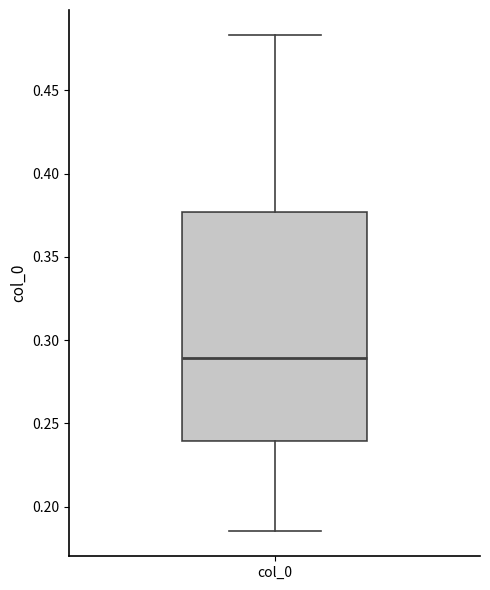

Where is the upper edge of the box for col_0 on the y-axis? The values are not printed on the chart, so give them approximately, as read against the axis.

0.375